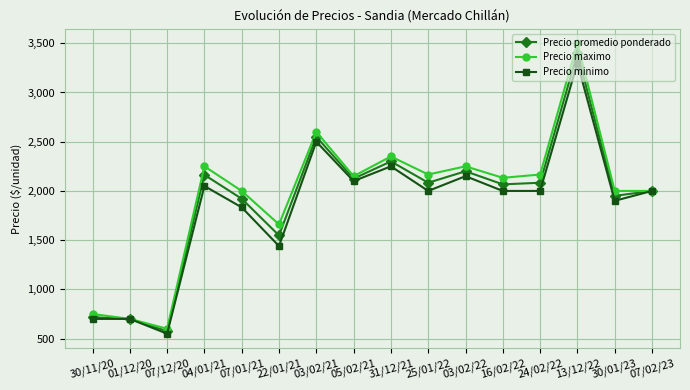

Where is Precio minimo nearest to the value 1925?

30/01/23